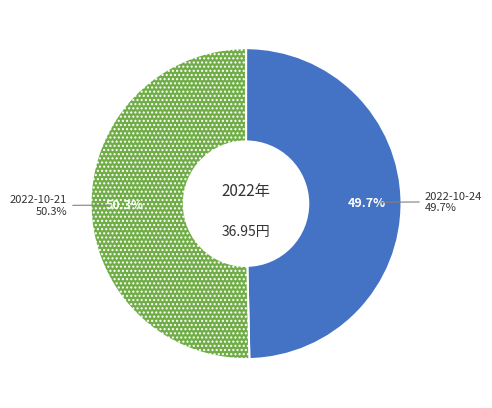

To the nearest percent, what is the difference between the 20012 and 17650 slice percentages?

1%